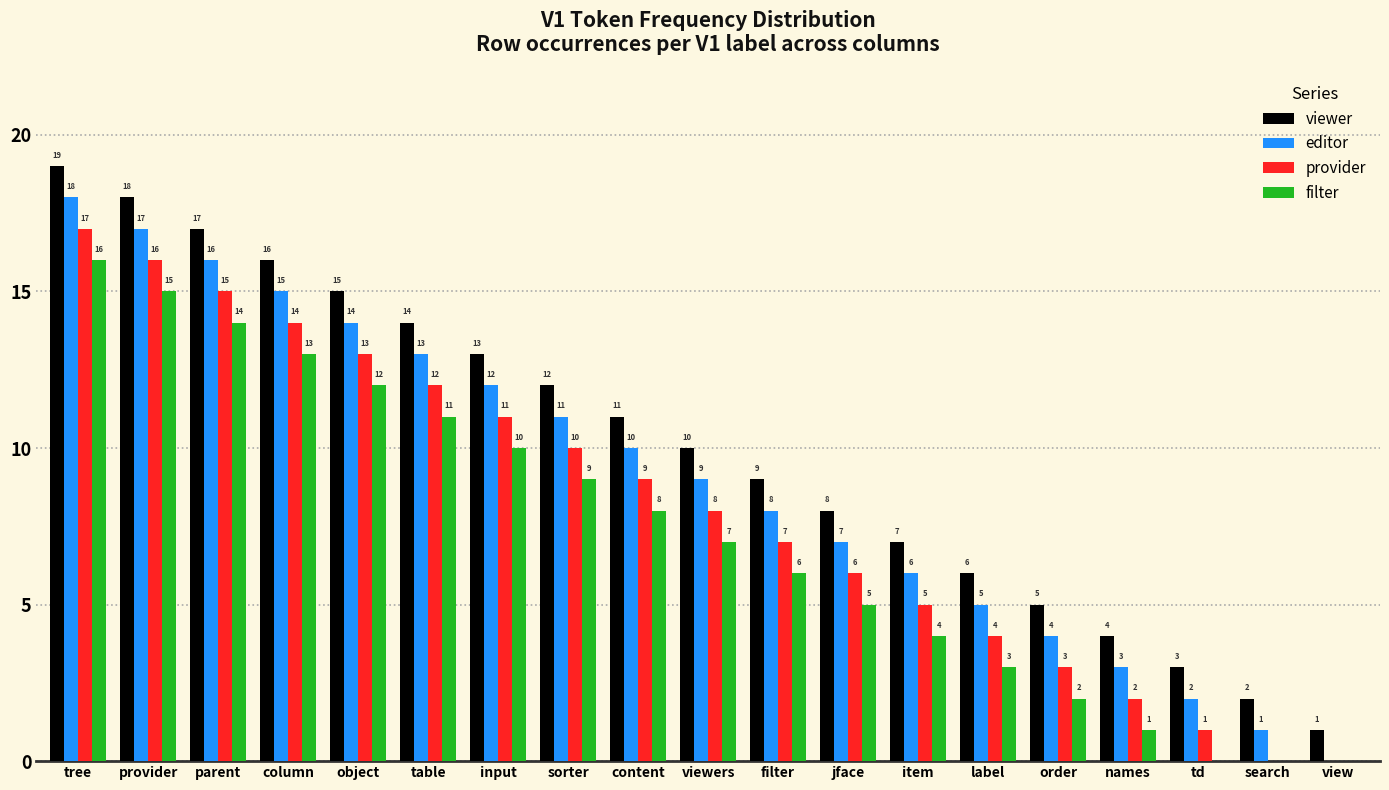

What is the sum of all filter values?

136